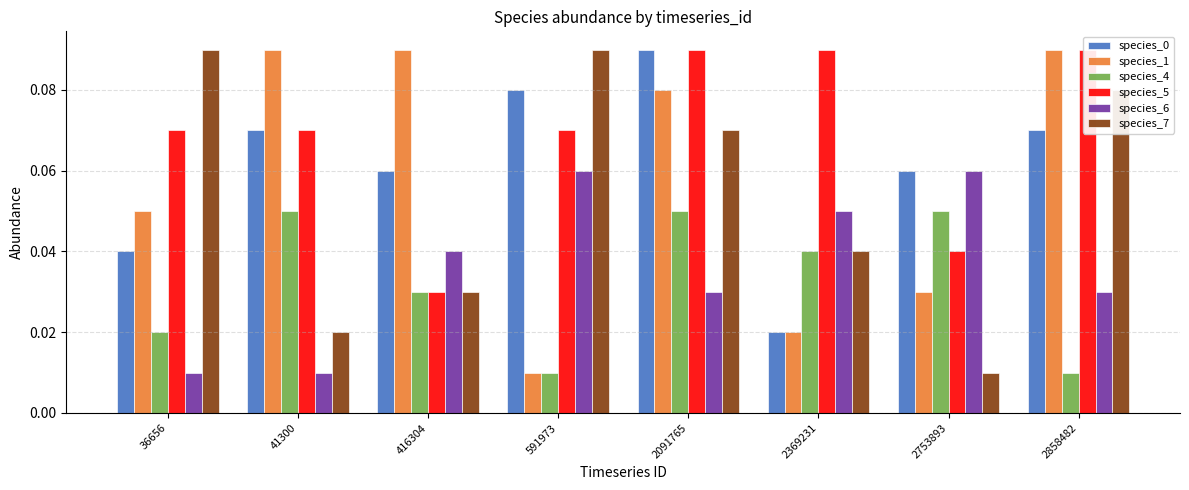

Rank the categories by species_0 value from highest to lowest.

2091765, 591973, 41300, 2858482, 416304, 2753893, 36656, 2369231